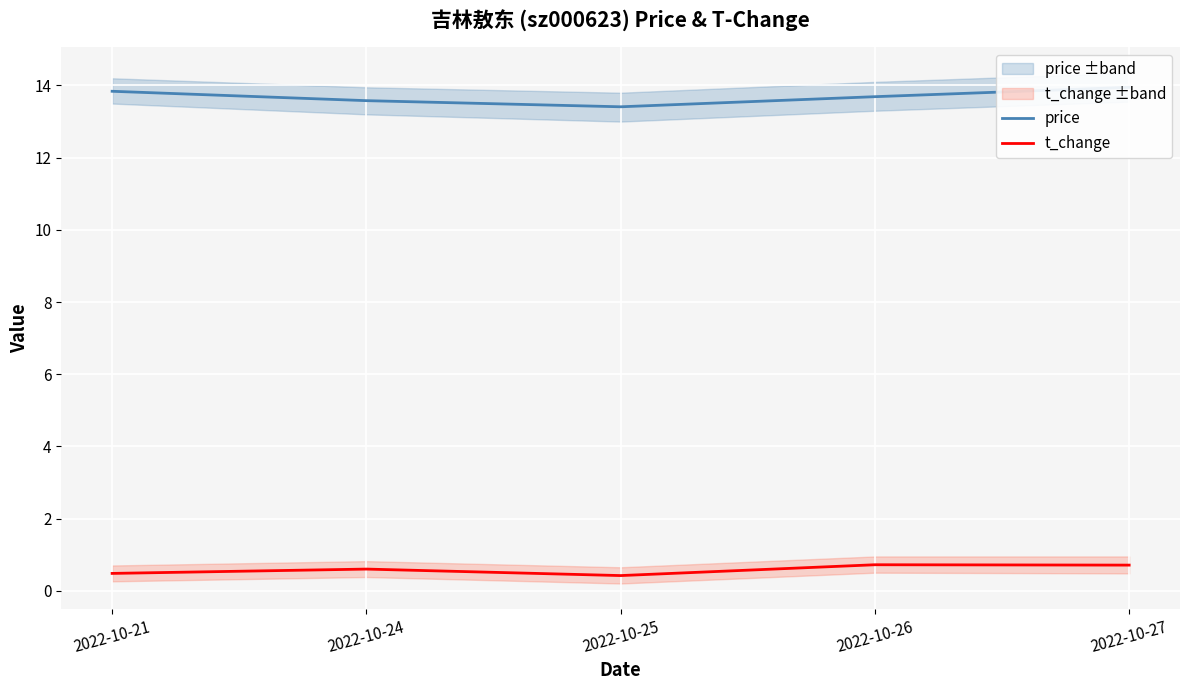

True or false: price and t_change cross at least once.

False